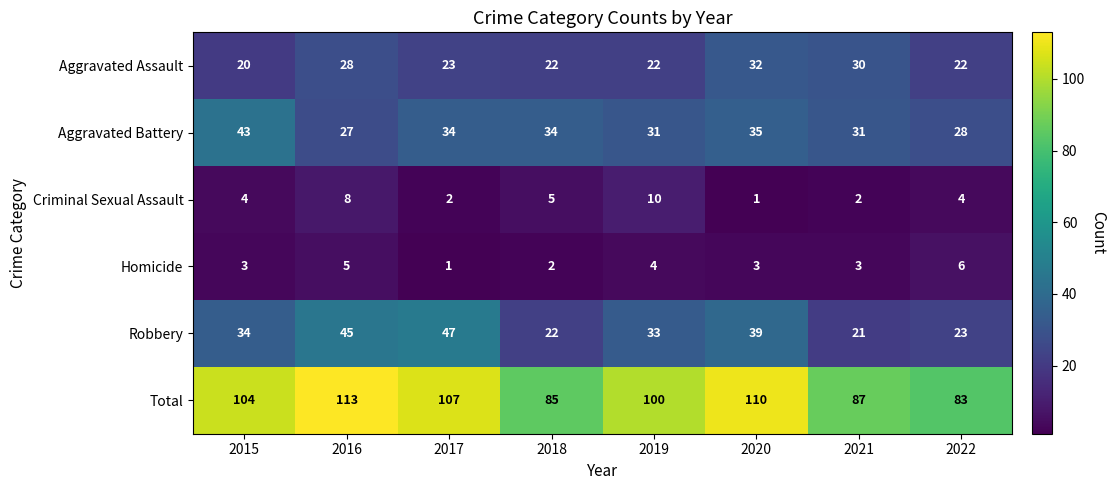

Is it true that Homicide equals 1 at 2018?

False